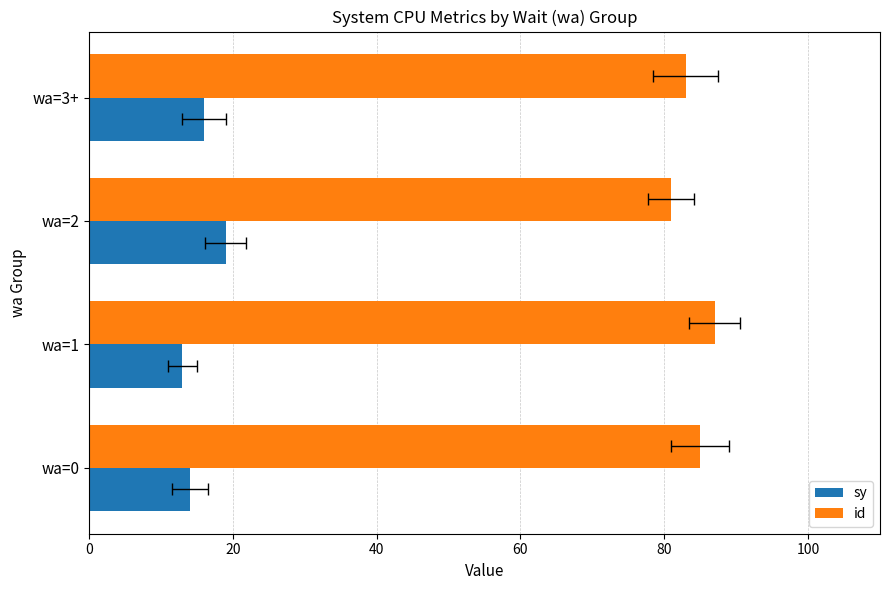

List the series in order of their overall mean, highest first.

id, sy